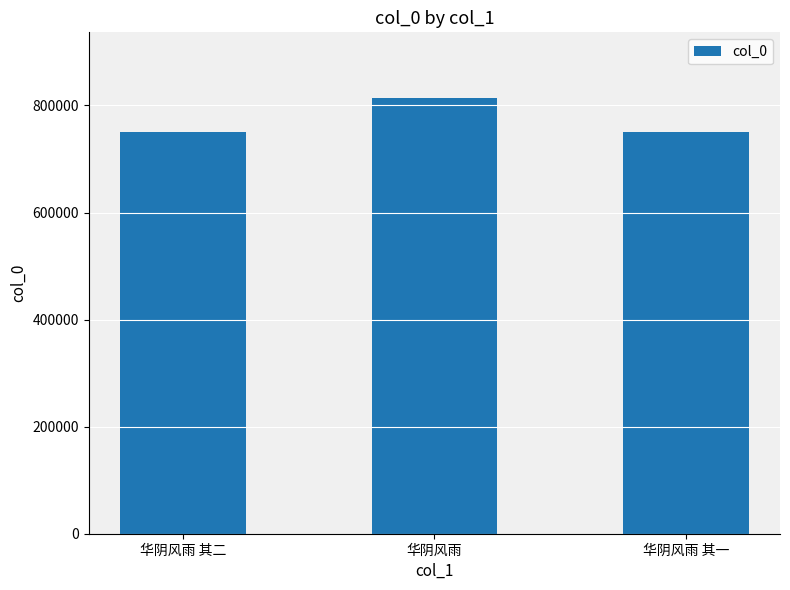

The chart shows a value of 1206209 at 华阴风雨. True or false?

False